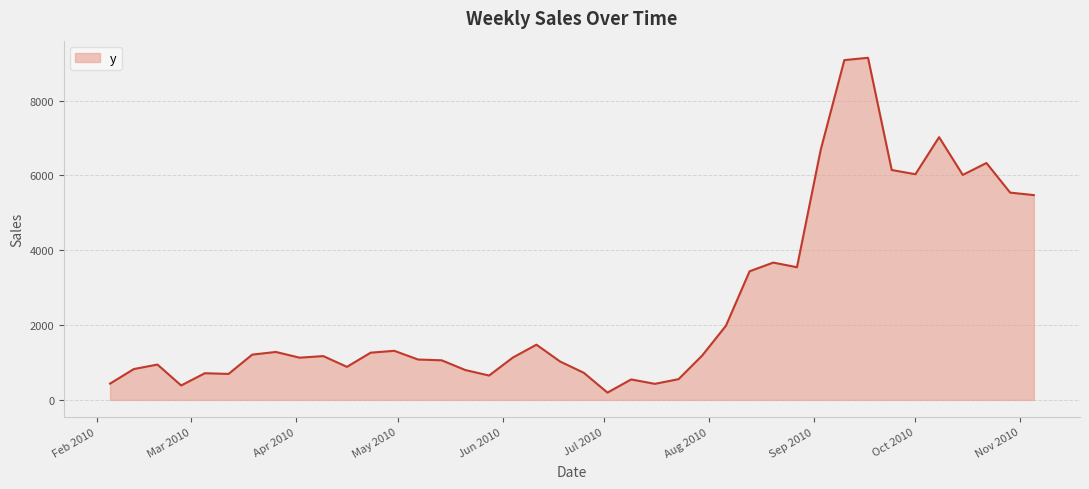

What is the difference between the maximum and minimum values?

8949.8